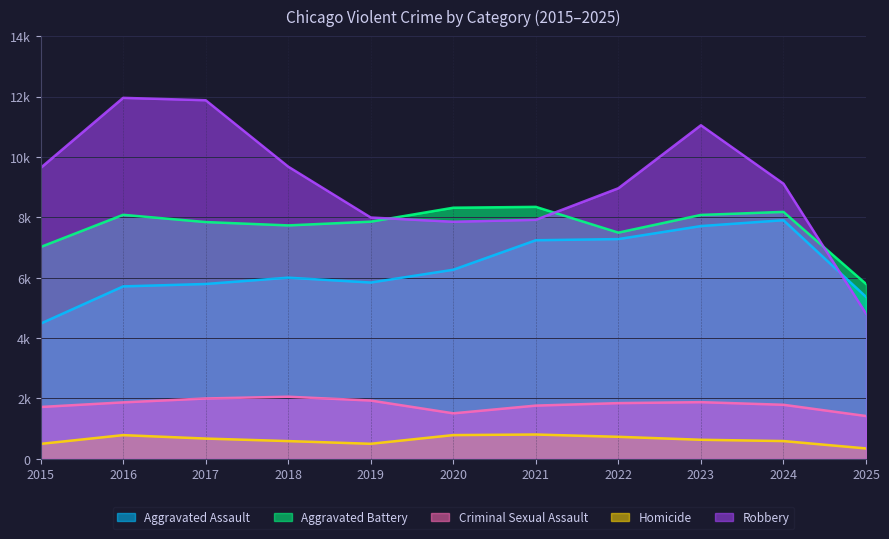

What value does the Aggravated Assault series have at 2019, to the nearest 100?

5800